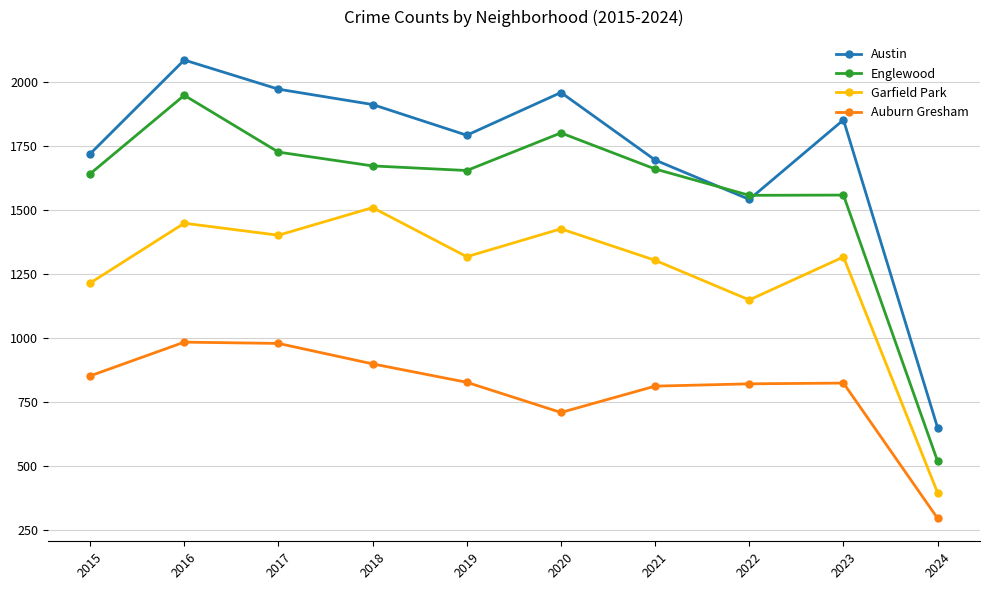

Between 2016 and 2018, which series saw the biggest shift?

Englewood